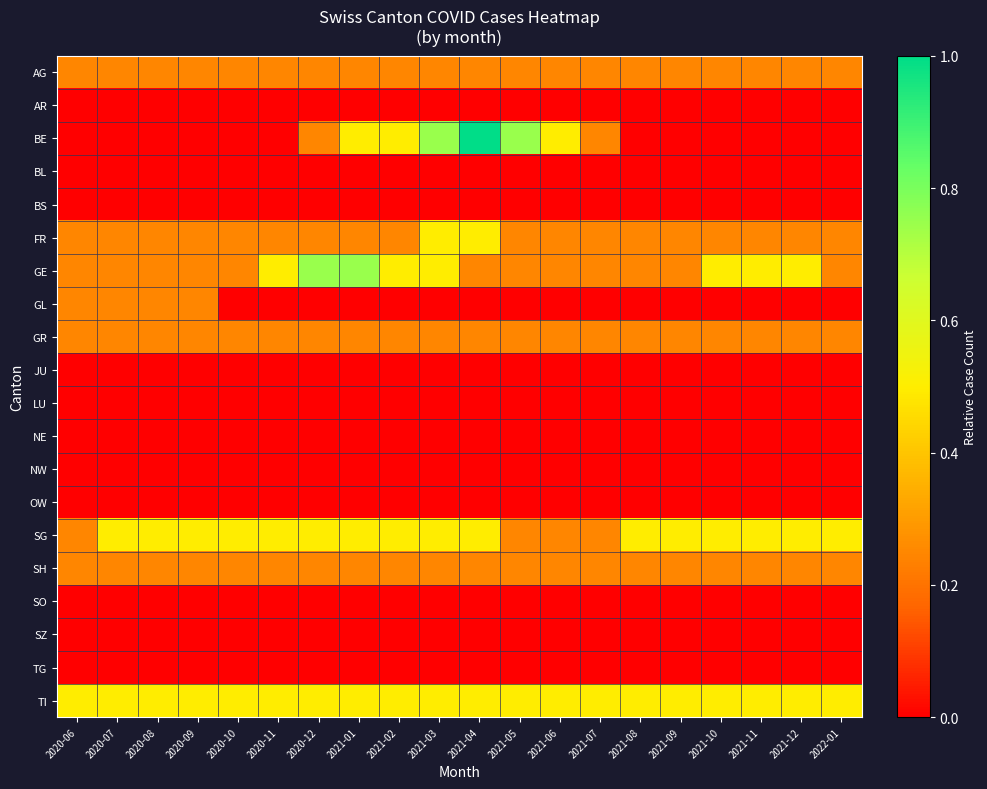

Which series changed the most between 2021-01 and 2021-02?

GE